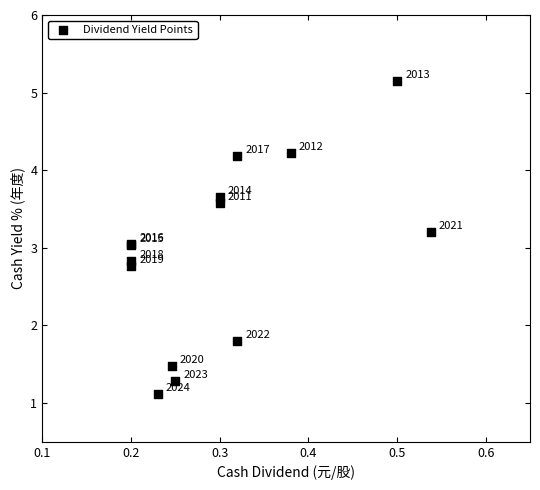

What Y value in the scatter plot is closest to 3?

3.0